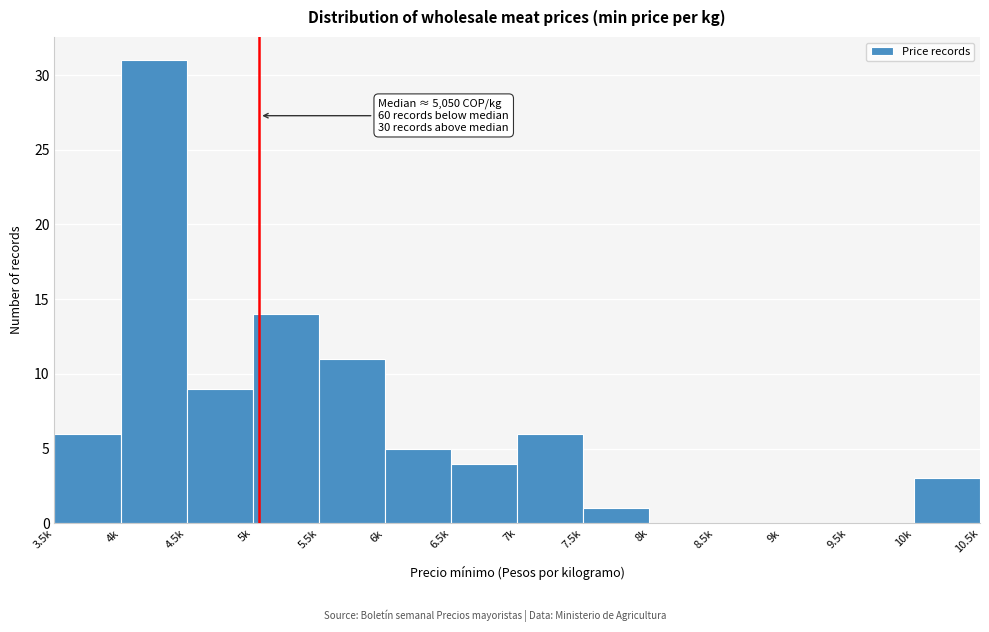

Reading right to left, list all the values displayed in this chart.

10k=3	9.5k=0	9k=0	8.5k=0	8k=0	7.5k=1	7k=6	6.5k=4	6k=5	5.5k=11	5k=14	4.5k=9	4k=31	3.5k=6